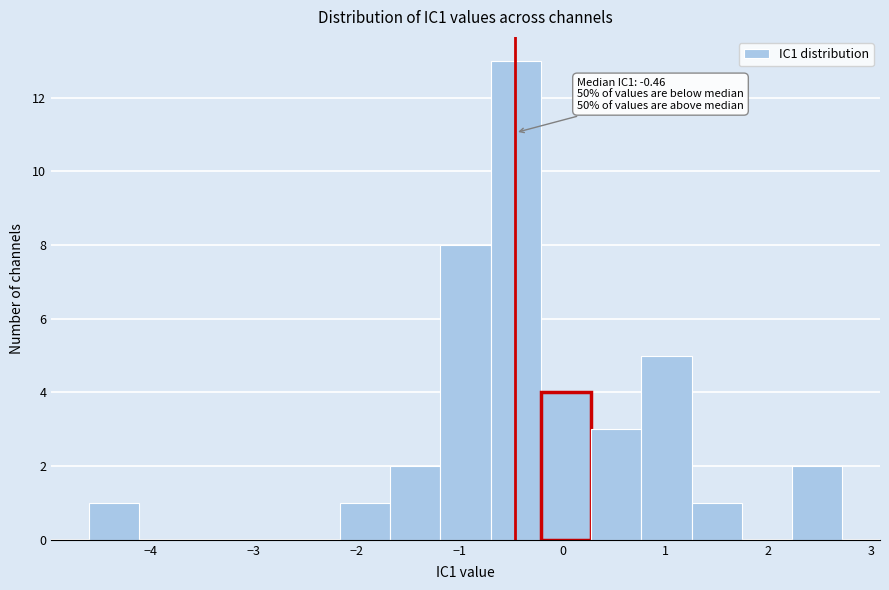

Over which range of the x-axis is the bar tallest?

-0.7 to -0.2